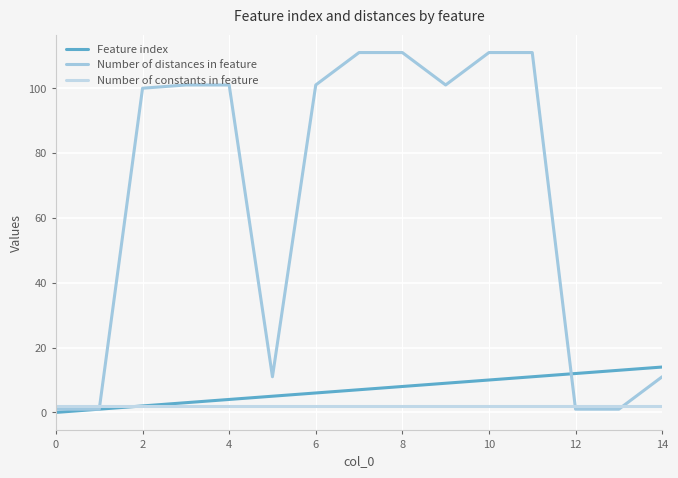

How many lines are shown in the chart?

3